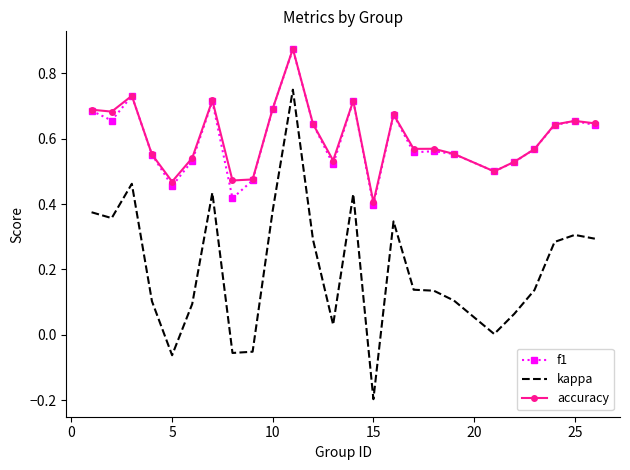

True or false: accuracy and kappa intersect in this chart.

False